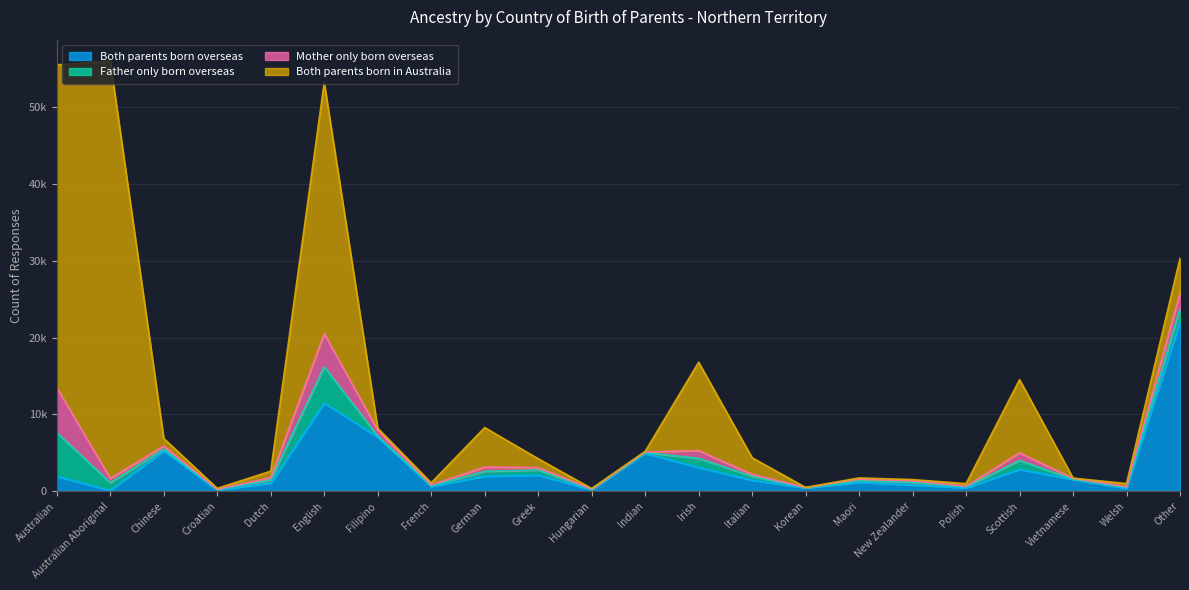

Which series has the largest total across all categories?

Both parents born in Australia